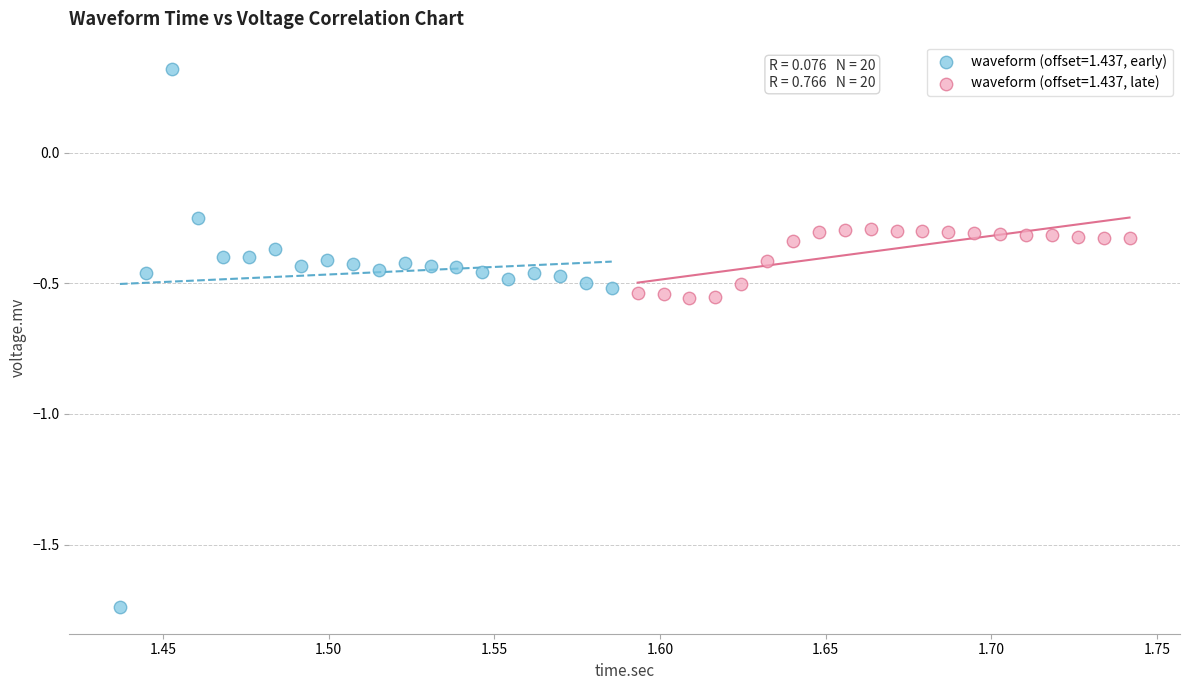

Which series reaches the maximum Y coordinate?

waveform (offset=1.437, early)